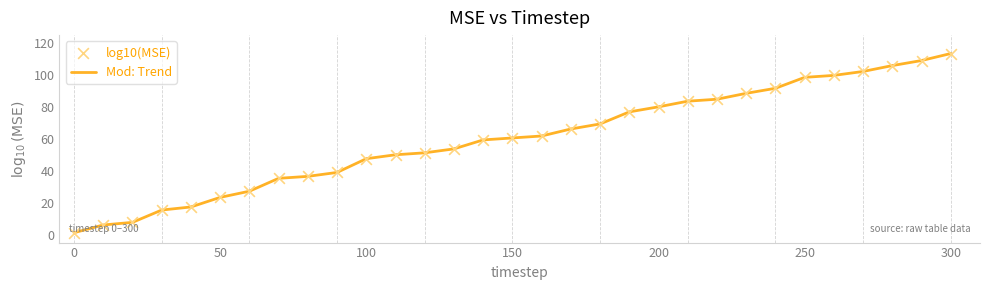

What is the maximum value shown in the chart?

113.5